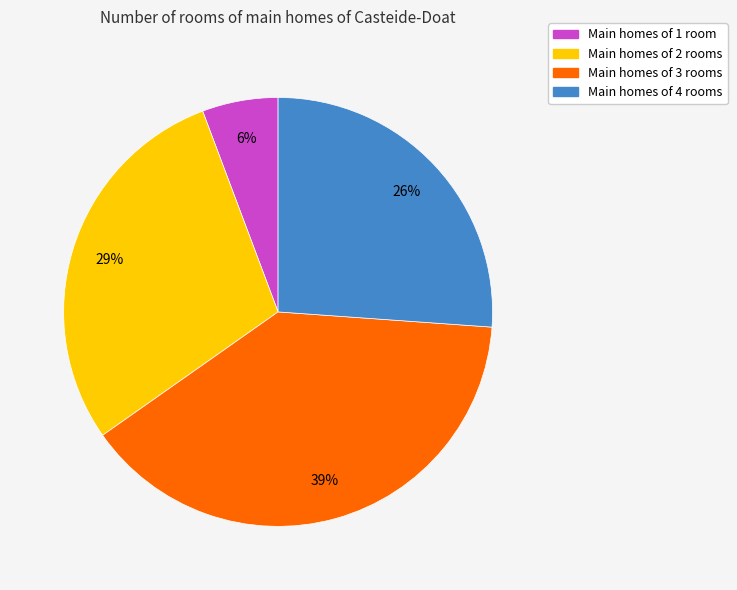

To the nearest percent, what is the average slice percentage?

25%